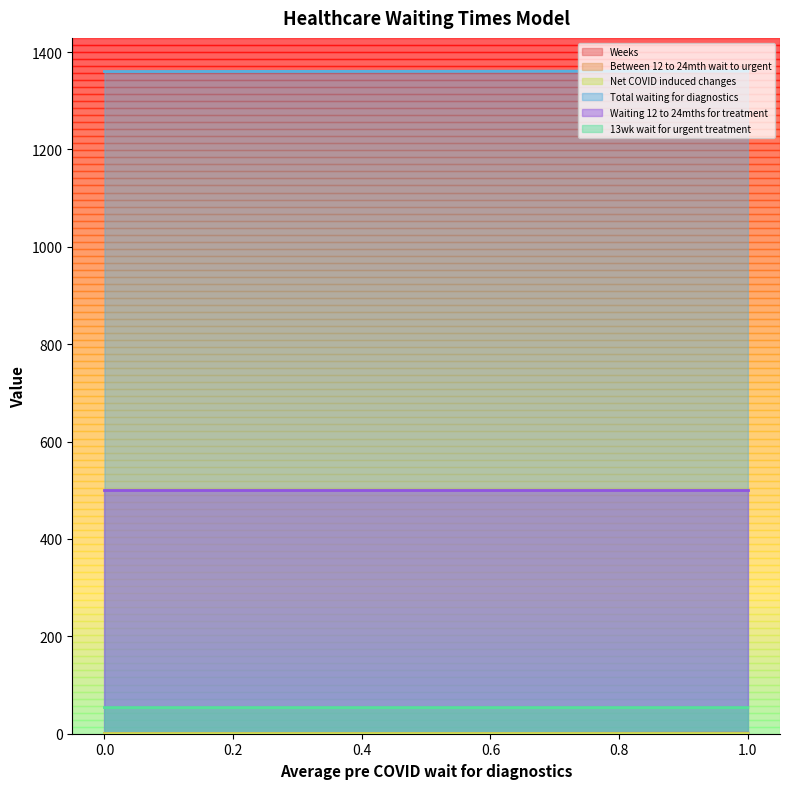

What is the difference between the maximum and minimum values in the Total waiting for diagnostics series?

1.0